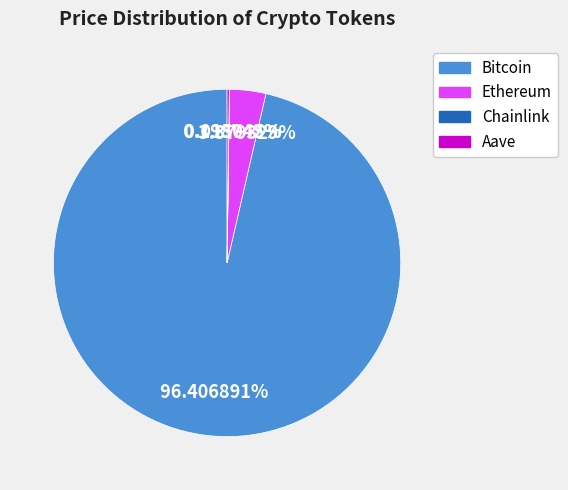

Is the sum of Ethereum and Bitcoin greater than half?

Yes